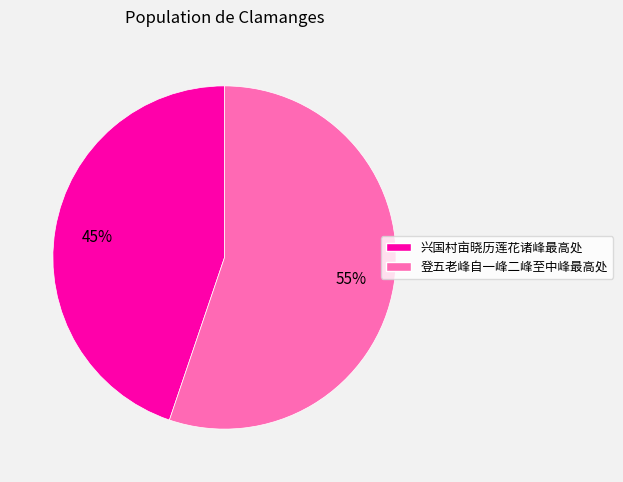

Which has a higher value, 登五老峰自一峰二峰至中峰最高处 or 兴国村亩晓历莲花诸峰最高处?

登五老峰自一峰二峰至中峰最高处